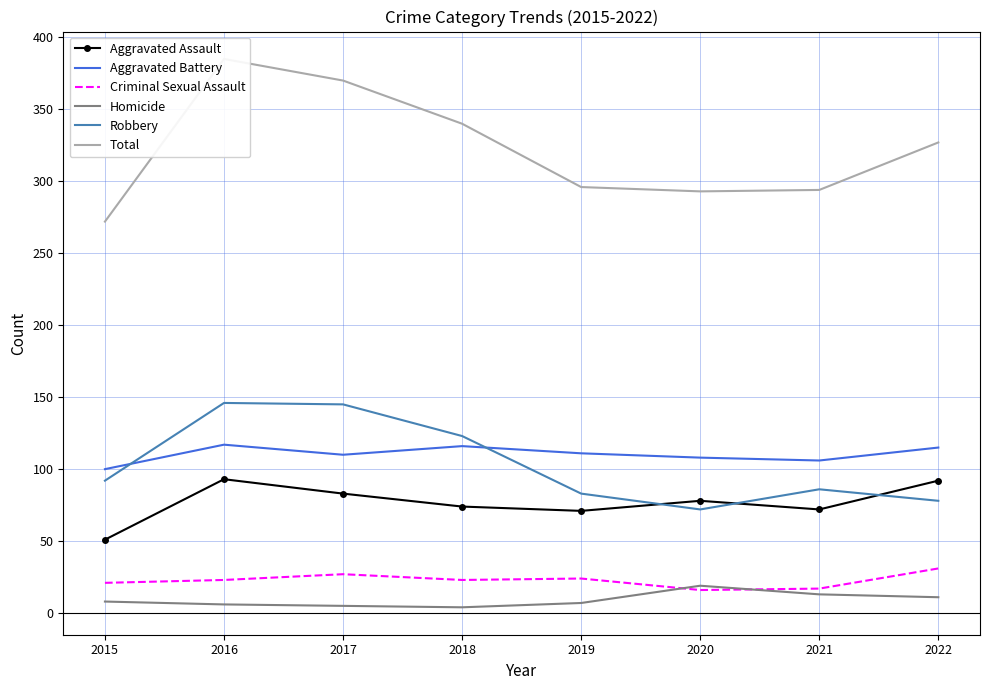

What is the total value across all series at 2017?

740